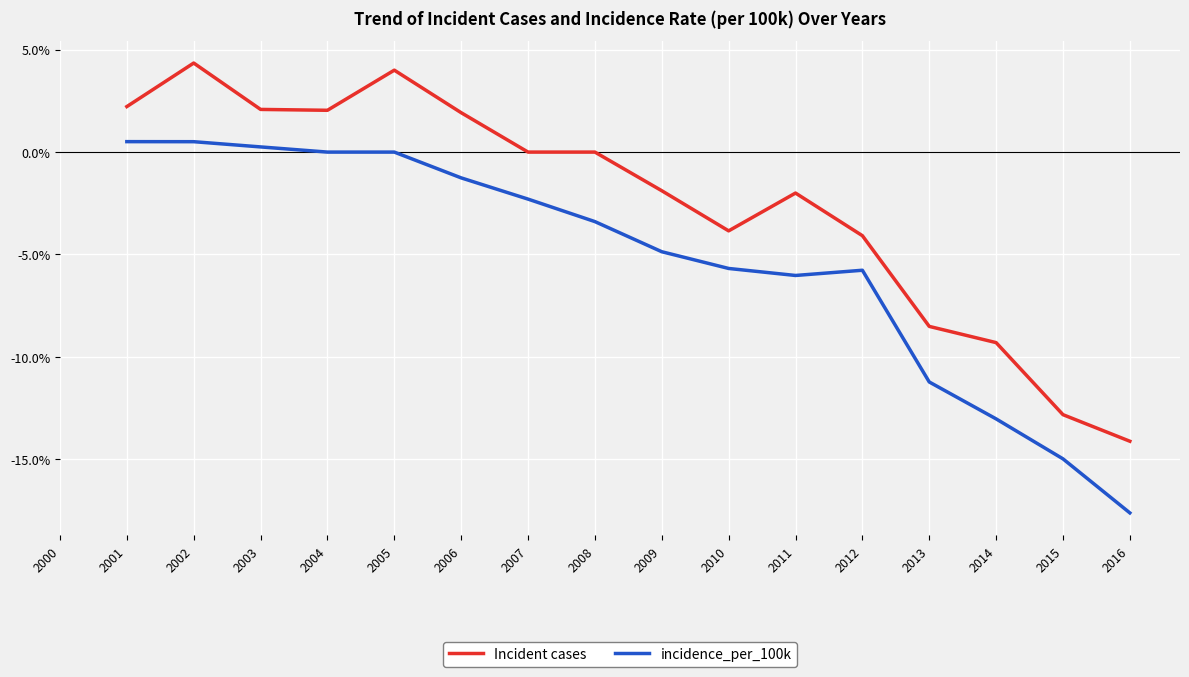

How many values in incidence_per_100k are below zero?

11